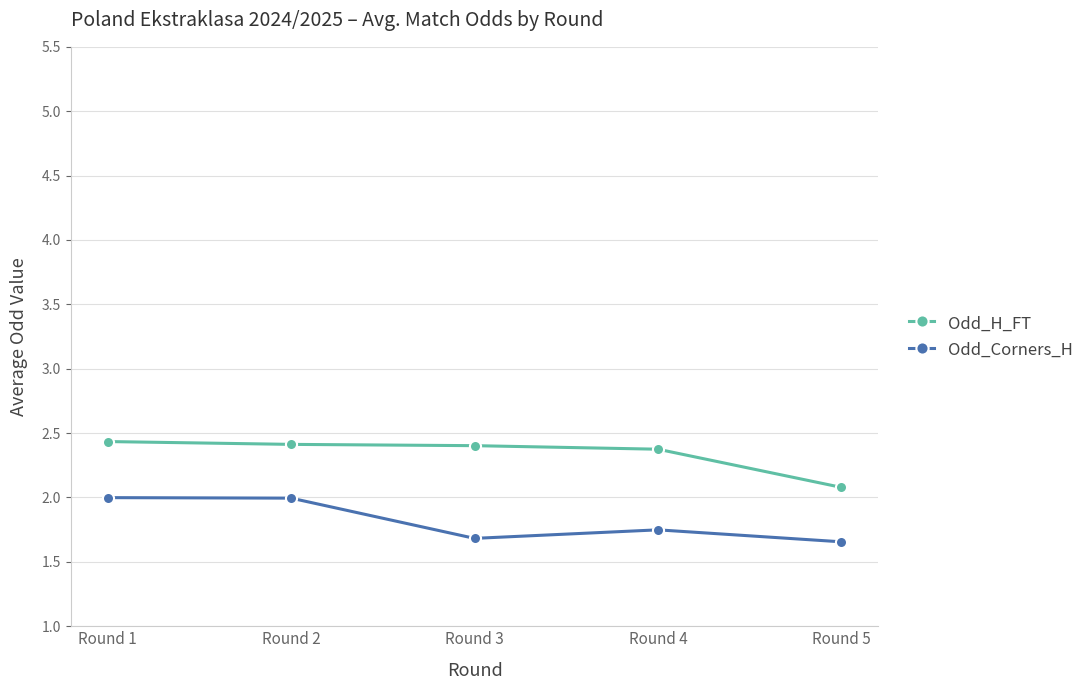

Between Round 4 and Round 5, which series saw the biggest shift?

Odd_H_FT